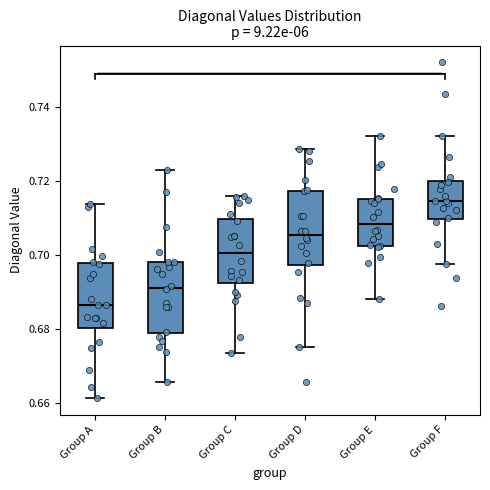

Where does the upper whisker of the box for Group B end on the y-axis? The values are not printed on the chart, so give them approximately, as read against the axis.

0.722